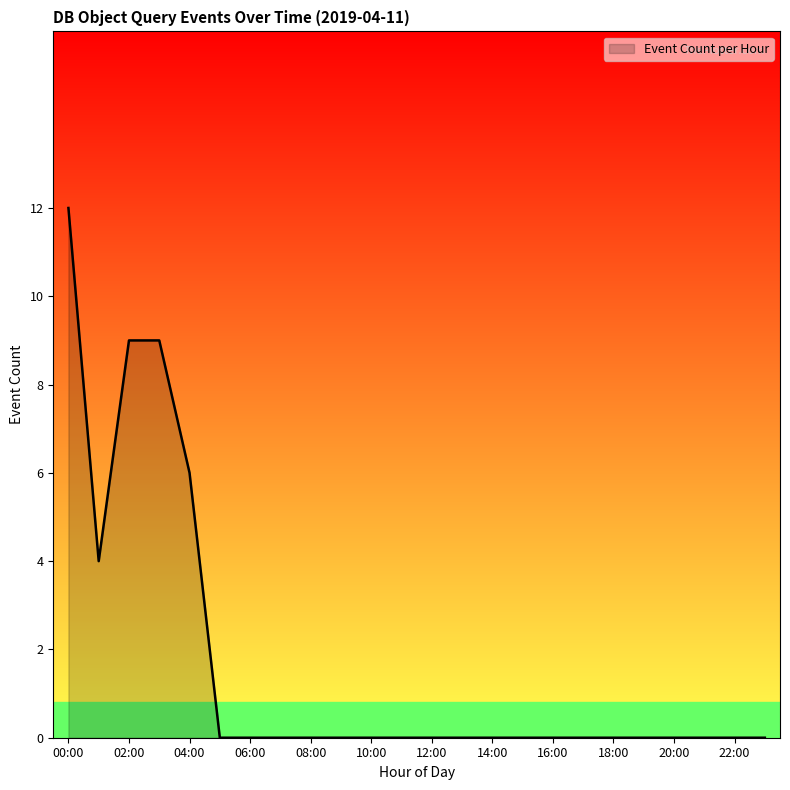

What is the maximum value shown in the chart?

12